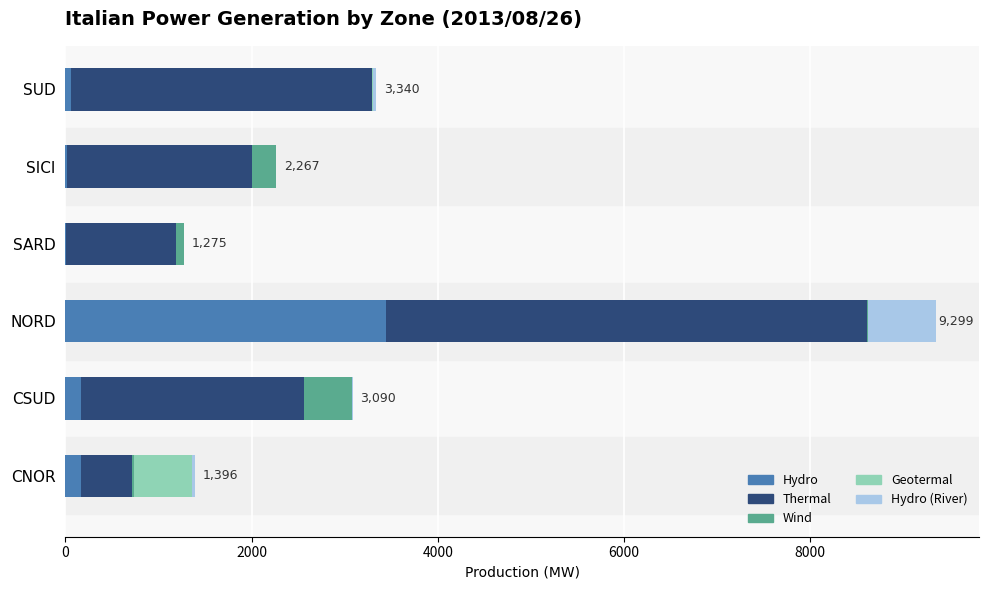

At which category is the sum across all series the highest?

NORD